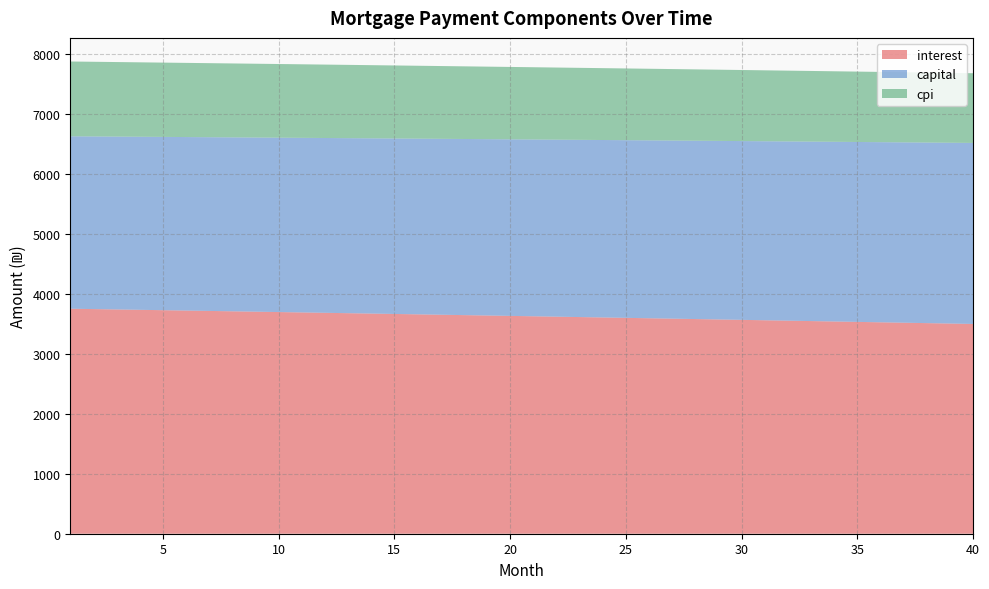

Reading left to right, extract all data points from this chart.

interest: 1=3754.7	2=3748.6	3=3742.4	4=3736.3	5=3730.1	6=3723.9	7=3717.7	8=3711.5	9=3705.2	10=3698.9	11=3692.6	12=3686.3	13=3680.0	14=3673.6	15=3667.2	16=3660.8	17=3654.4	18=3647.9	19=3641.4	20=3635.0	21=3628.4	22=3621.9	23=3615.3	24=3608.7	25=3602.1	26=3595.5	27=3588.9	28=3582.2	29=3575.5	30=3568.8	31=3562.0	32=3555.3	33=3548.5	34=3541.7	35=3534.8	36=3528.0	37=3521.1	38=3514.2	39=3507.3	40=3500.4
capital: 1=2877.2	2=2880.8	3=2884.4	4=2888.0	5=2891.6	6=2895.2	7=2898.8	8=2902.4	9=2906.1	10=2909.7	11=2913.3	12=2917.0	13=2920.6	14=2924.3	15=2927.9	16=2931.6	17=2935.2	18=2938.9	19=2942.6	20=2946.3	21=2949.9	22=2953.6	23=2957.3	24=2961.0	25=2964.7	26=2968.4	27=2972.1	28=2975.9	29=2979.6	30=2983.3	31=2987.0	32=2990.8	33=2994.5	34=2998.2	35=3002.0	36=3005.7	37=3009.5	38=3013.3	39=3017.0	40=3020.8
cpi: 1=1248.0	2=1245.9	3=1243.9	4=1241.8	5=1239.8	6=1237.7	7=1235.6	8=1233.5	9=1231.4	10=1229.3	11=1227.2	12=1225.1	13=1223.0	14=1220.9	15=1218.7	16=1216.6	17=1214.5	18=1212.3	19=1210.1	20=1208.0	21=1205.8	22=1203.6	23=1201.4	24=1199.2	25=1197.0	26=1194.8	27=1192.6	28=1190.3	29=1188.1	30=1185.9	31=1183.6	32=1181.4	33=1179.1	34=1176.8	35=1174.5	36=1172.2	37=1169.9	38=1167.6	39=1165.3	40=1163.0